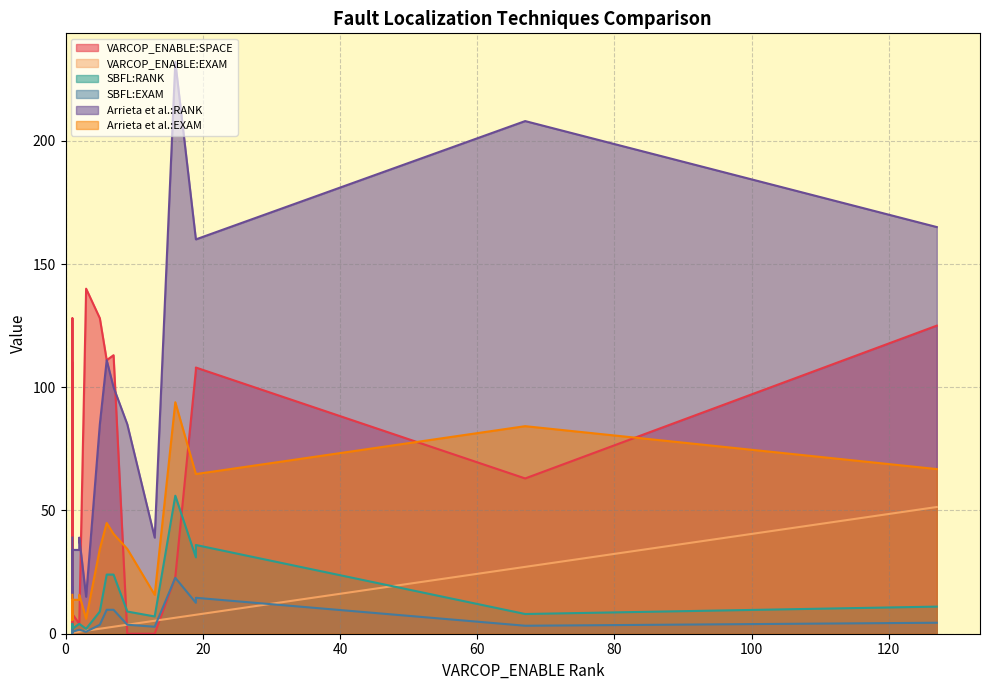

Where is the first local minimum for VARCOP_ENABLE:EXAM?

8